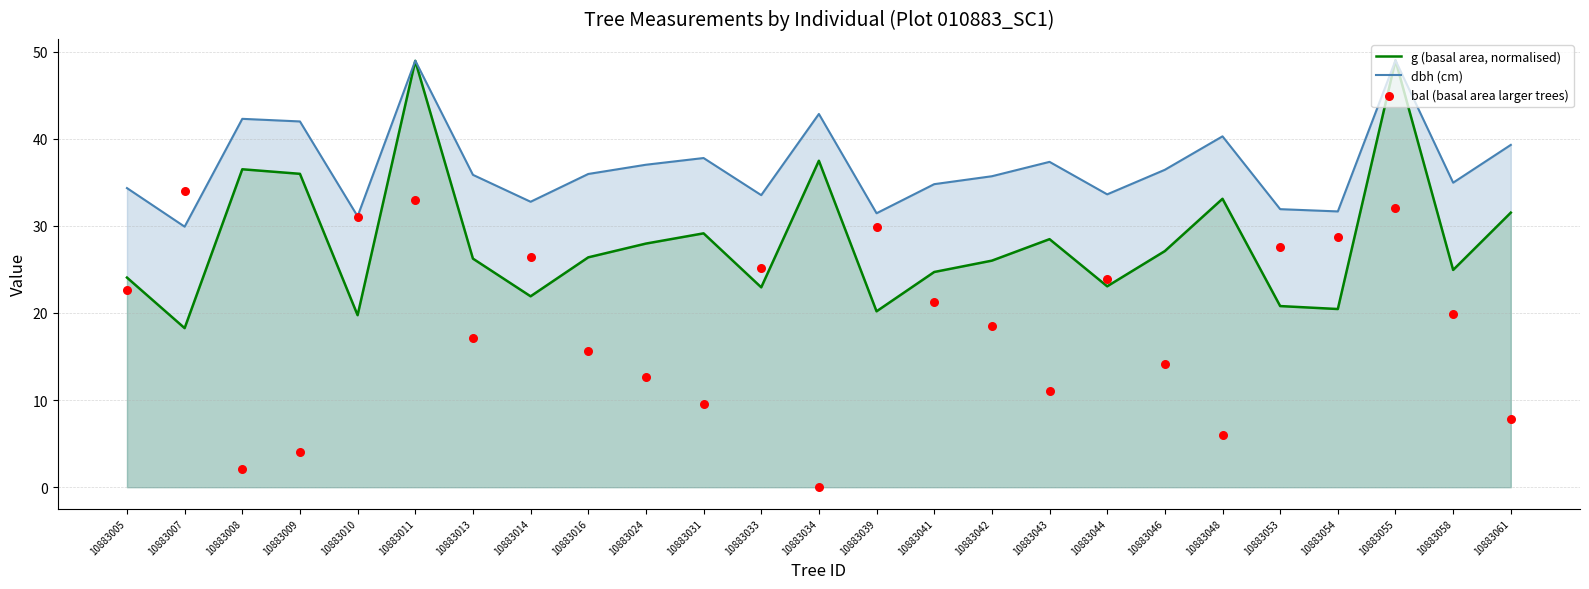

What is the lowest value of the dbh (cm) series?

29.9